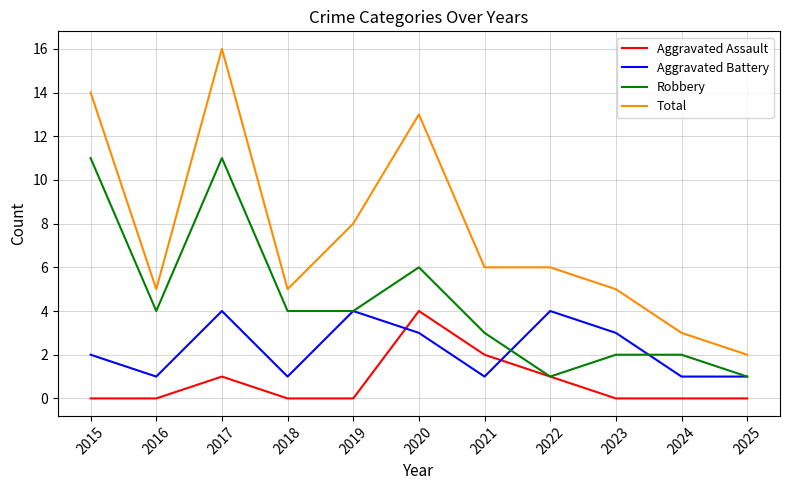

Where is the first local maximum for Aggravated Assault?

2017